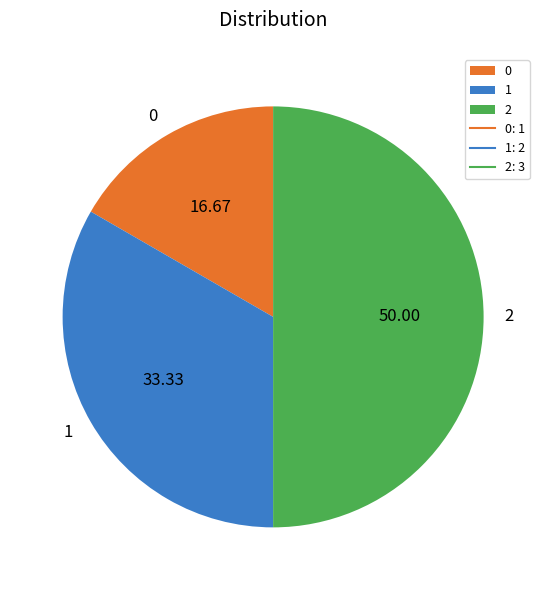

Combined, do 1 and 2 account for over 50%?

Yes